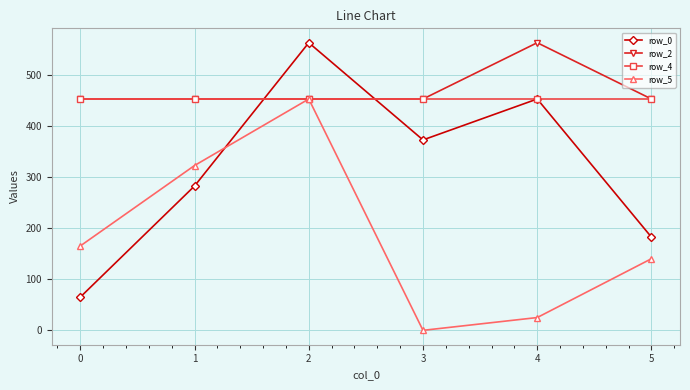

What is the difference between the maximum and minimum values in the row_2 series?

110.0